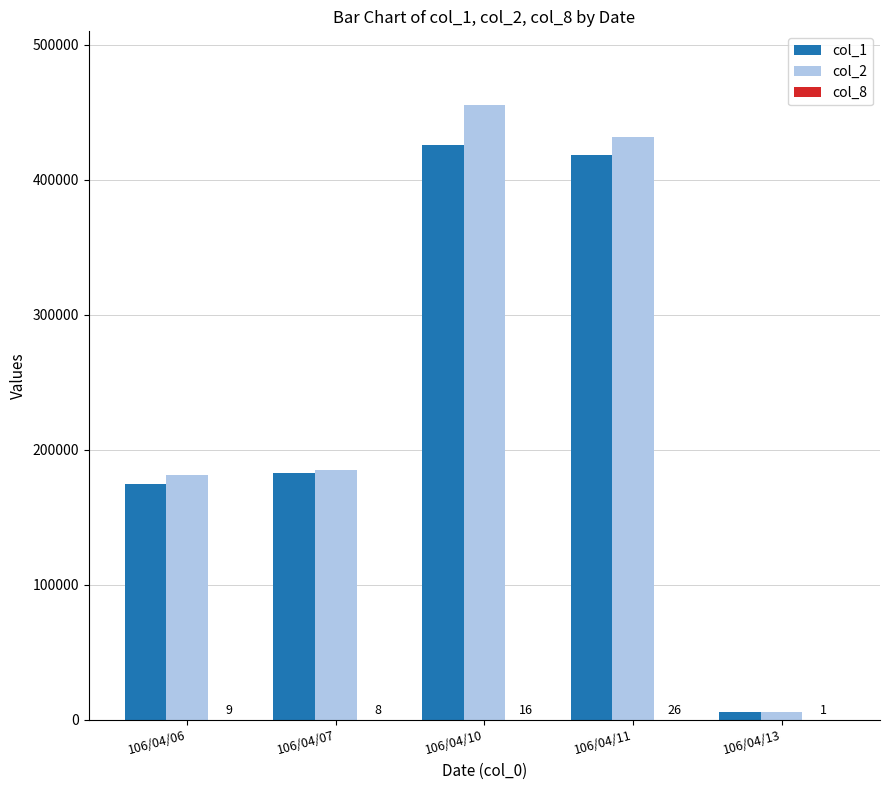

Which label corresponds to the largest value in the chart?

106/04/10